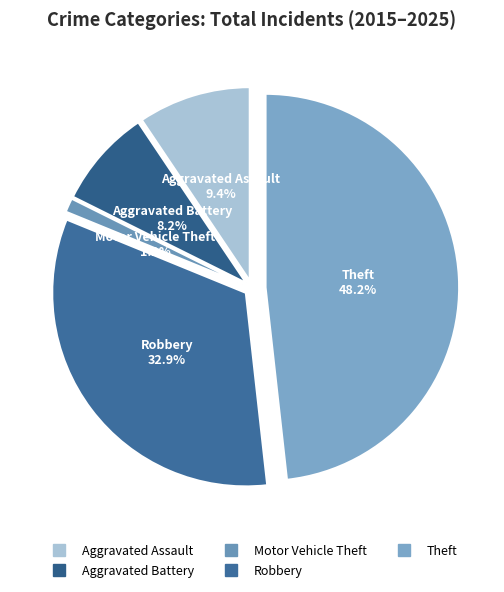

To the nearest percent, what is the average slice percentage?

20%